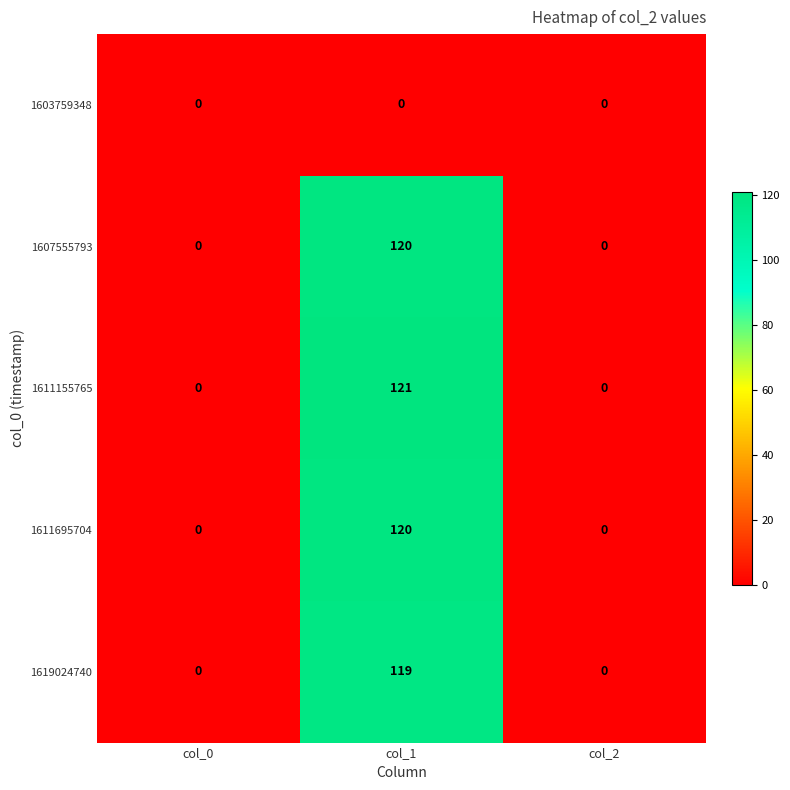

The value of 1607555793 at col_2 is 65. True or false?

False